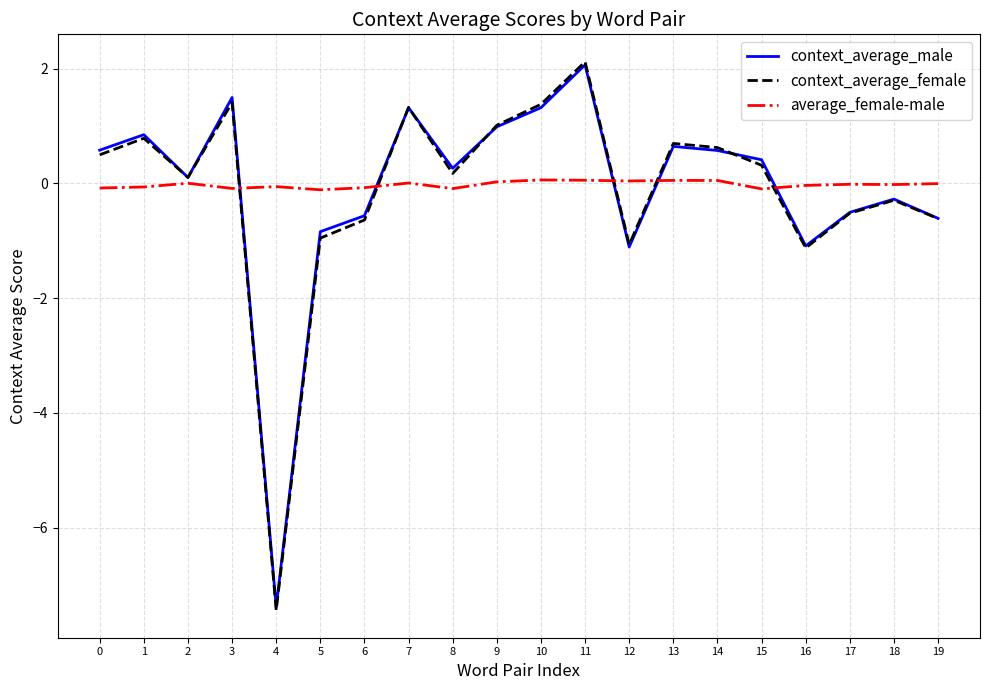

The value of context_average_male at 11 is 2.8. True or false?

False